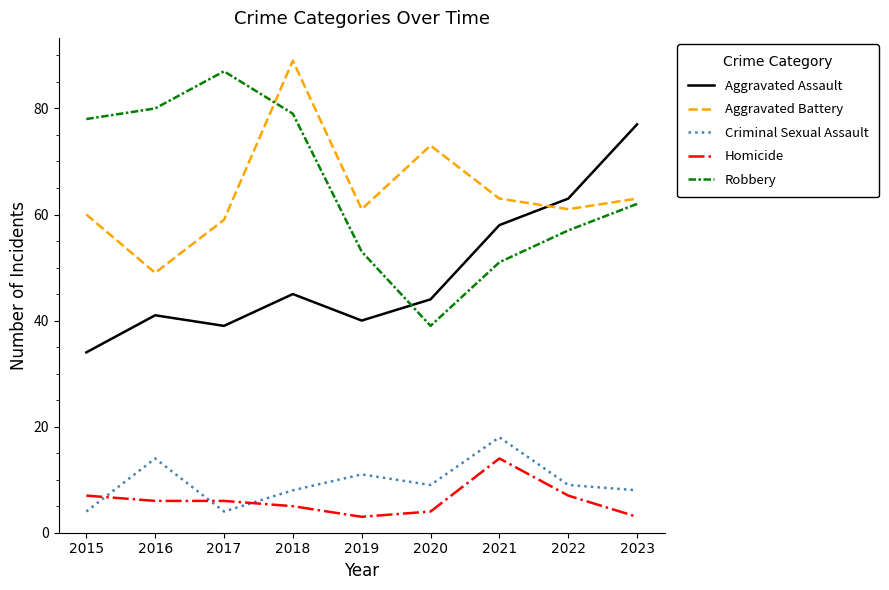

Between 2022 and 2023, which series saw the biggest shift?

Aggravated Assault